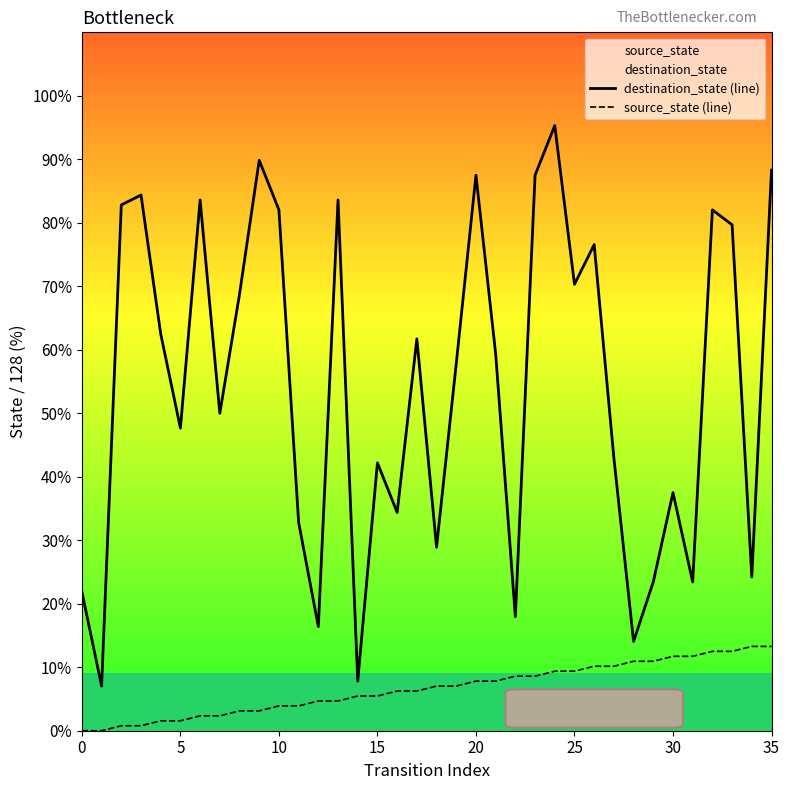

Rank the series at 17 from lowest to highest value.

source_state (line), destination_state (line)